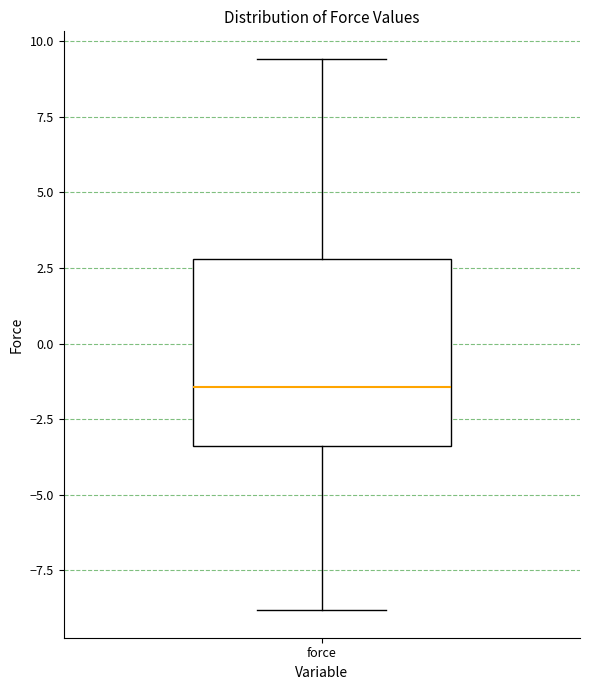

Where is the upper edge of the box for force on the y-axis? The values are not printed on the chart, so give them approximately, as read against the axis.

3.0